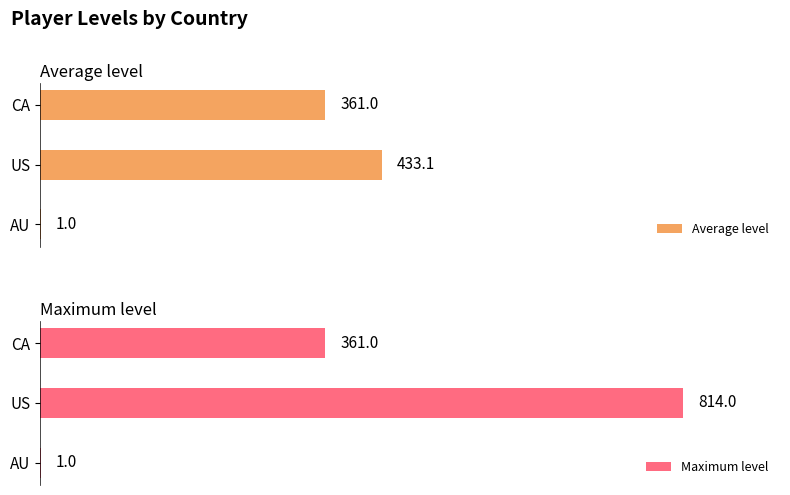

How many distinct data groups are displayed?

2